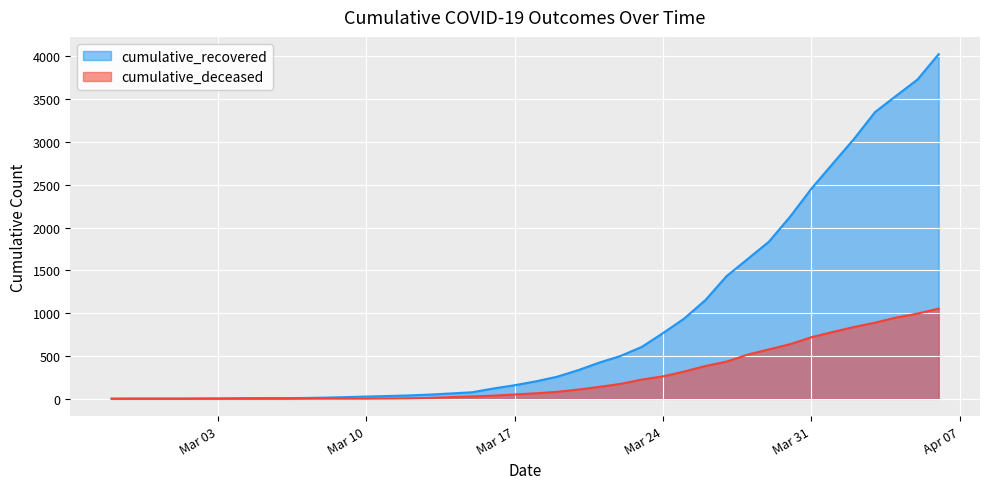

What is the label of the 17th point from the left?

2020-03-14